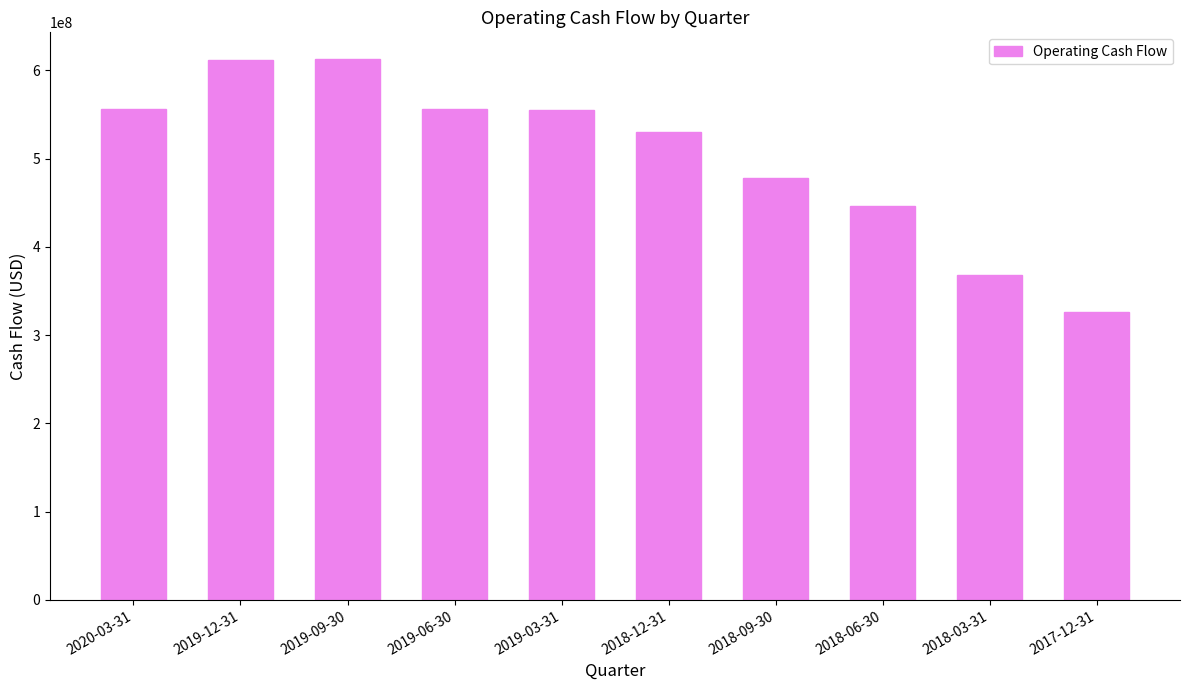

What is the sum of the values at 2018-09-30 and 2019-06-30?

1033500000